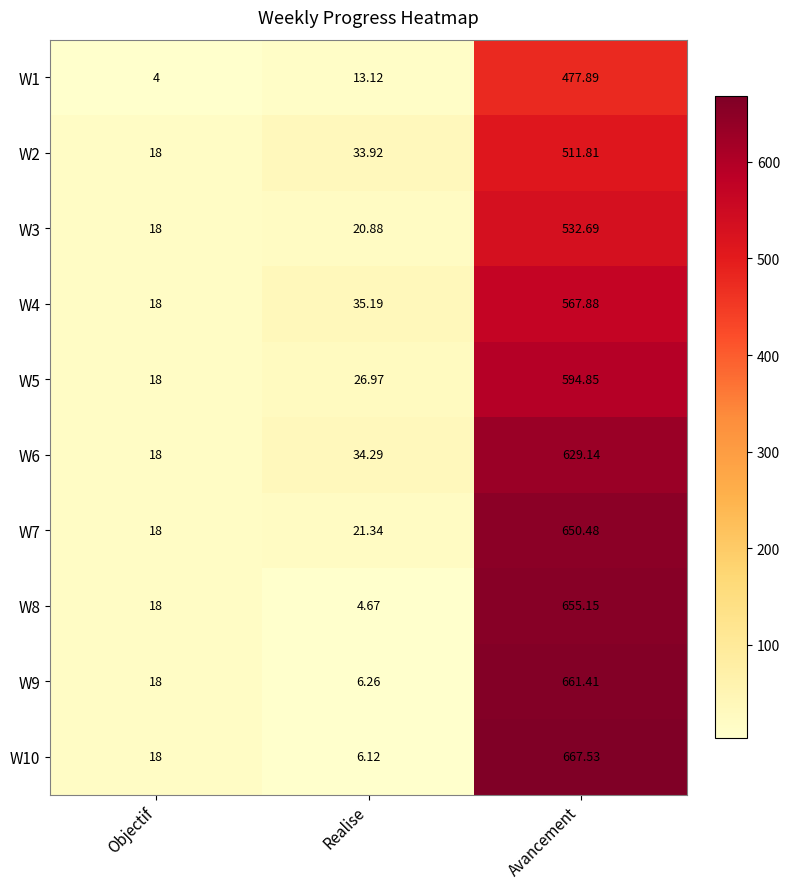

Which series has the largest total across all categories?

W10